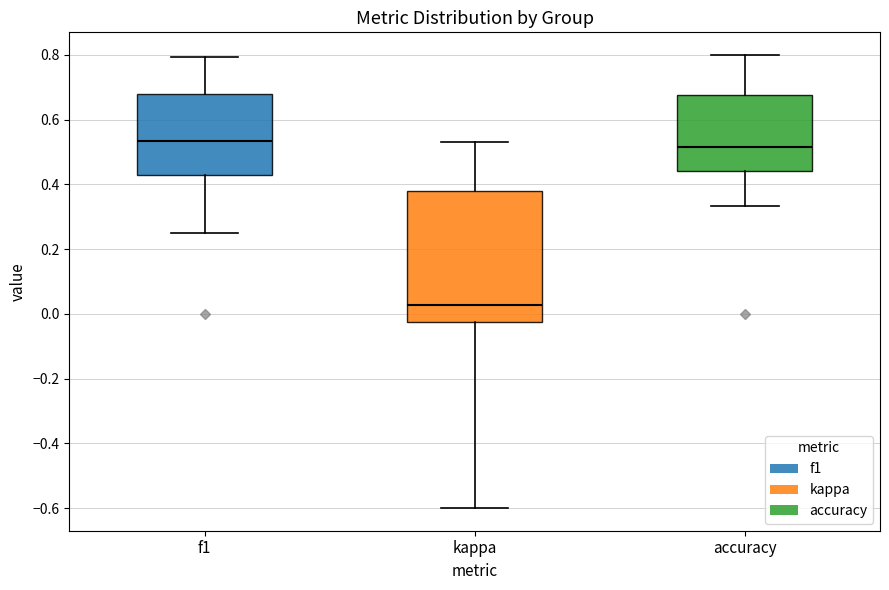

Reading left to right, transcribe this box plot: for each box, give where its median line is, the range the box spans, and where its two whiskers end, as read against the y-axis. The values are not printed on the chart, so give them approximately, as read against the axis.

f1: median 0.54, box 0.42 to 0.68, whiskers 0.26 to 0.80
kappa: median 0.02, box -0.02 to 0.38, whiskers -0.60 to 0.54
accuracy: median 0.52, box 0.44 to 0.68, whiskers 0.34 to 0.80